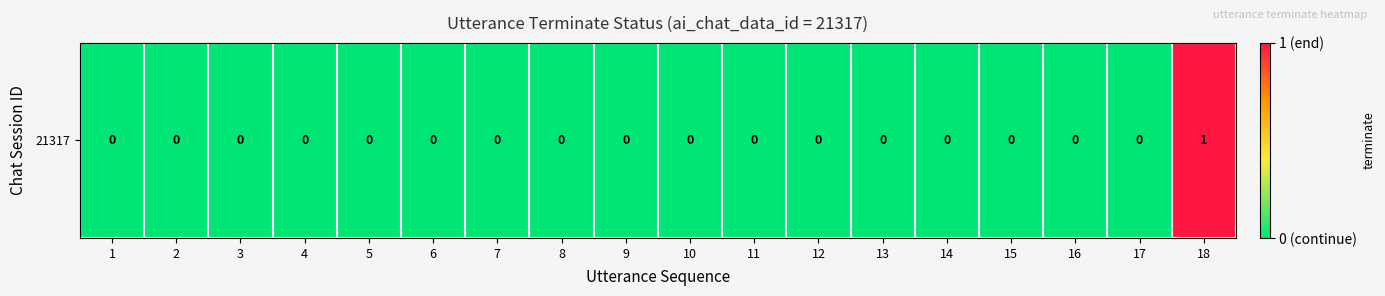

What is the sum of all values?

1